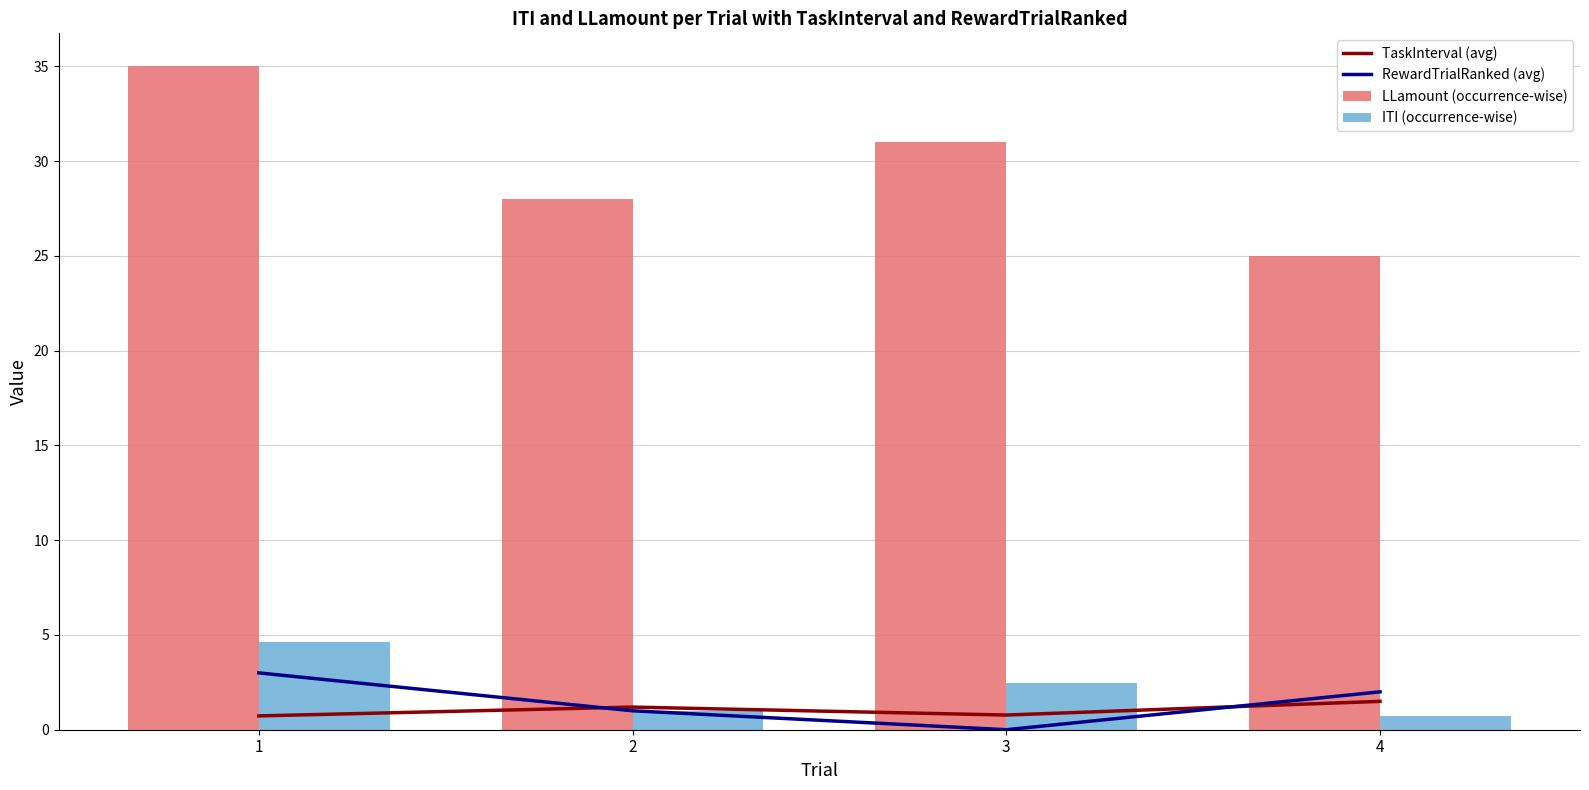

Reading left to right, transcribe all the data shown in this chart.

TaskInterval (avg): 1=0.7	2=1.2	3=0.8	4=1.5
RewardTrialRanked (avg): 1=3.0	2=1.0	3=0.0	4=2.0
LLamount (occurrence-wise): 1=35.0	2=28.0	3=31.0	4=25.0
ITI (occurrence-wise): 1=4.6	2=1.0	3=2.5	4=0.7